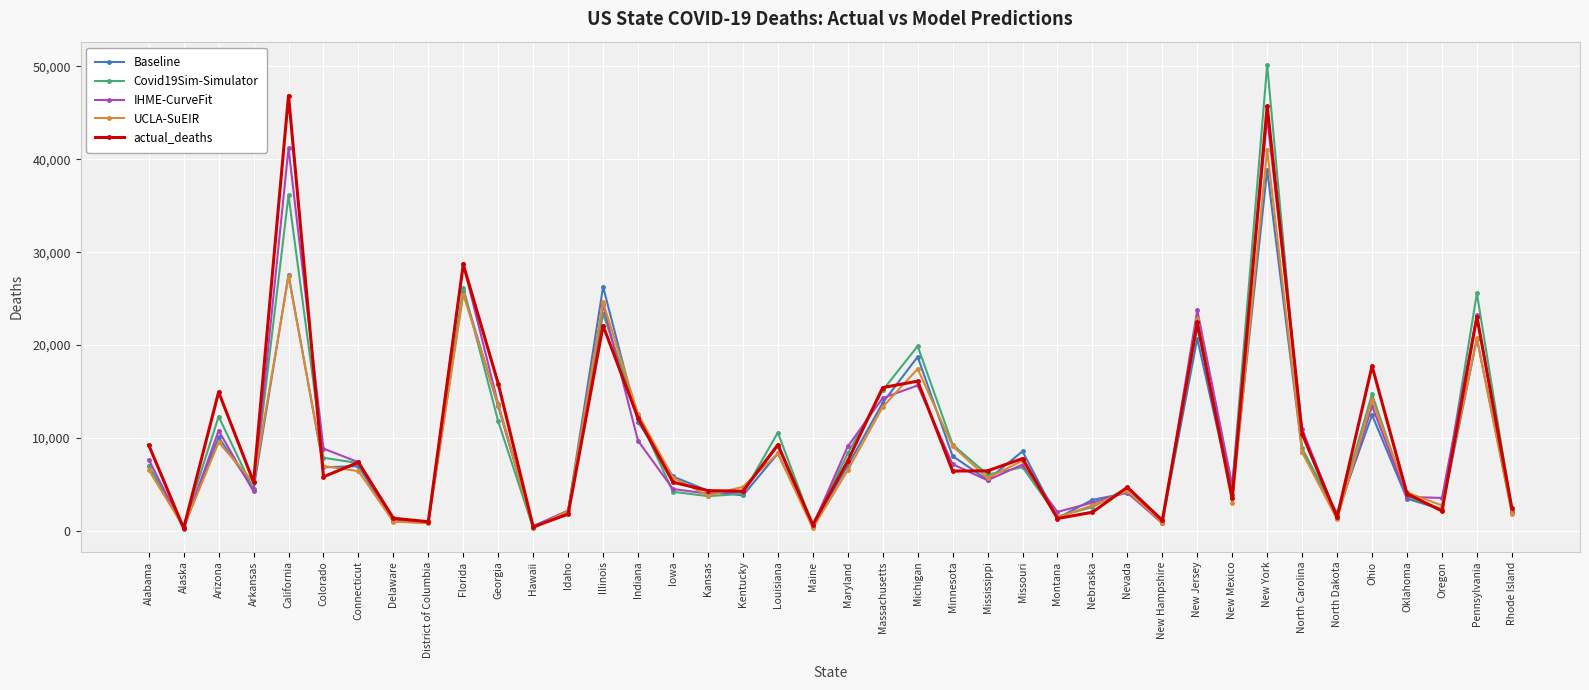

What is the maximum value for UCLA-SuEIR?

41016.0